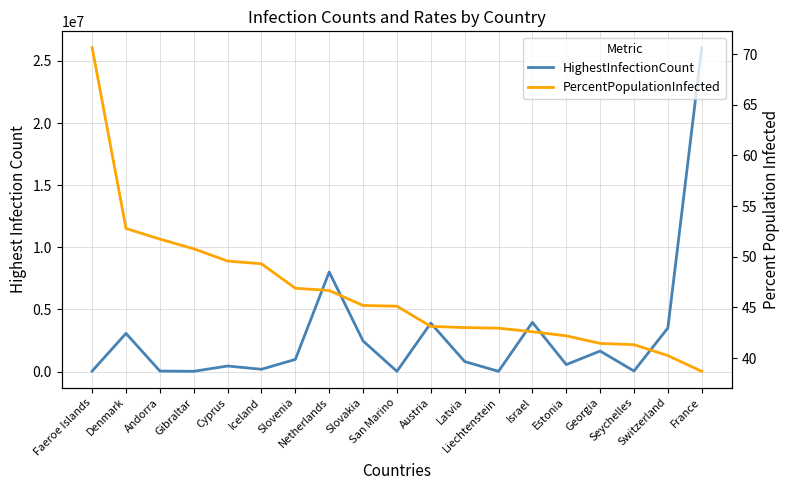

Reading left to right, list all the values displayed in this chart.

HighestInfectionCount: Faeroe Islands=34658.0	Denmark=3068971.0	Andorra=40024.0	Gibraltar=17110.0	Cyprus=444174.0	Iceland=181830.0	Slovenia=974694.0	Netherlands=8014973.0	Slovakia=2462300.0	San Marino=15345.0	Austria=3899660.0	Latvia=802887.0	Liechtenstein=16429.0	Israel=3957492.0	Estonia=559133.0	Georgia=1649430.0	Seychelles=40866.0	Switzerland=3507309.0	France=26083223.0
PercentPopulationInfected: Faeroe Islands=70.7	Denmark=52.8	Andorra=51.7	Gibraltar=50.8	Cyprus=49.6	Iceland=49.3	Slovenia=46.9	Netherlands=46.7	Slovakia=45.2	San Marino=45.1	Austria=43.1	Latvia=43.0	Liechtenstein=42.9	Israel=42.6	Estonia=42.2	Georgia=41.4	Seychelles=41.3	Switzerland=40.2	France=38.7